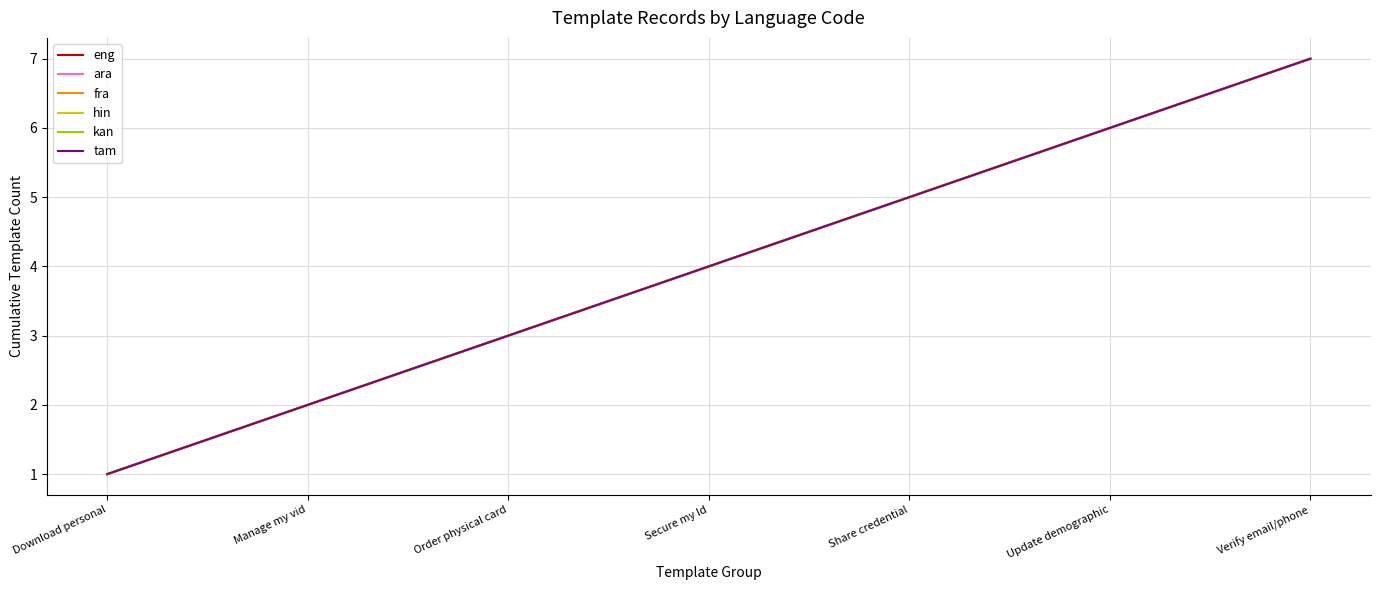

Where does the ara series first go above 4?

Share credential